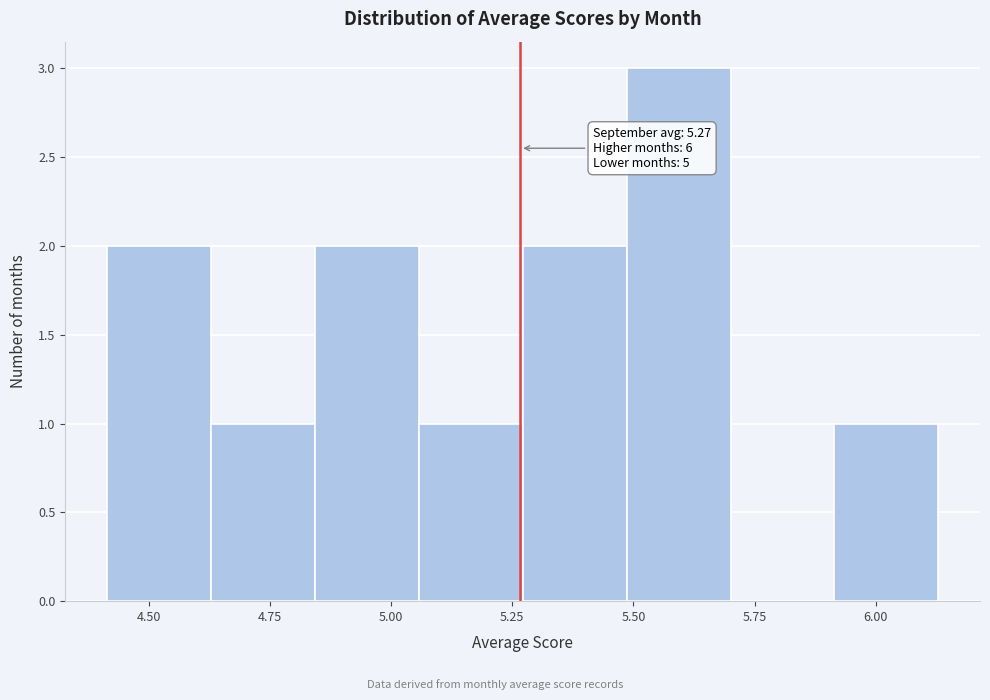

Over which range of the x-axis is the bar tallest?

5.50 to 5.70